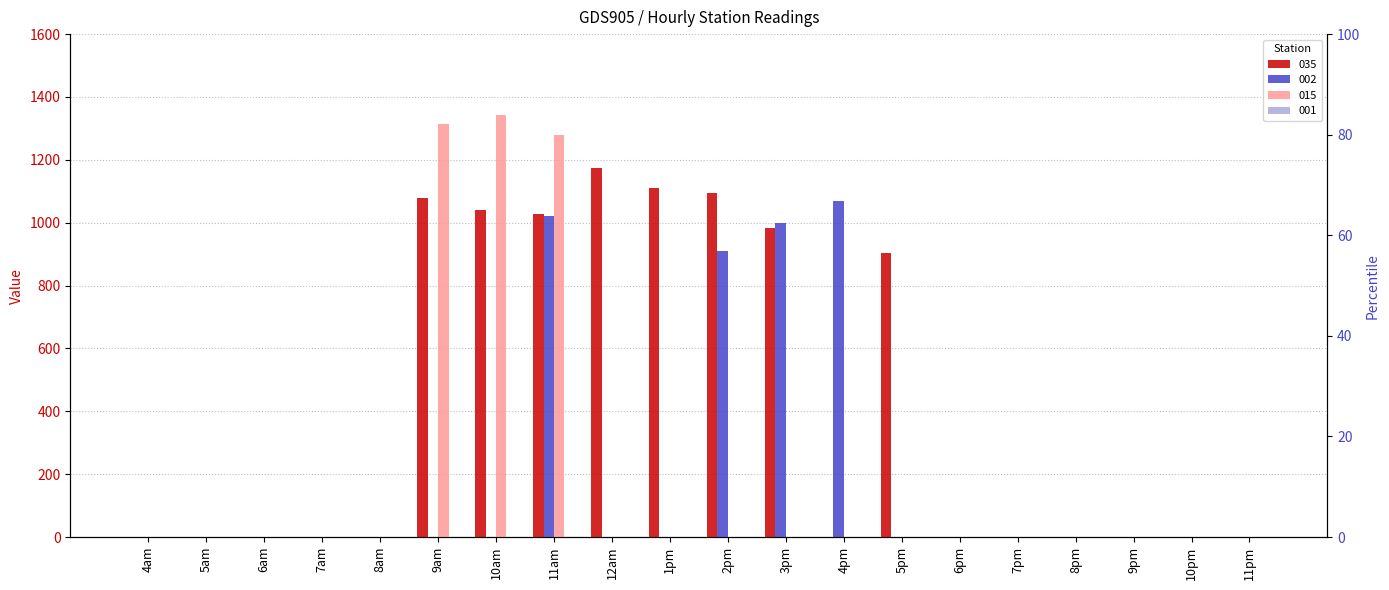

True or false: 035 has a value of 1175.3 at 12am.

True